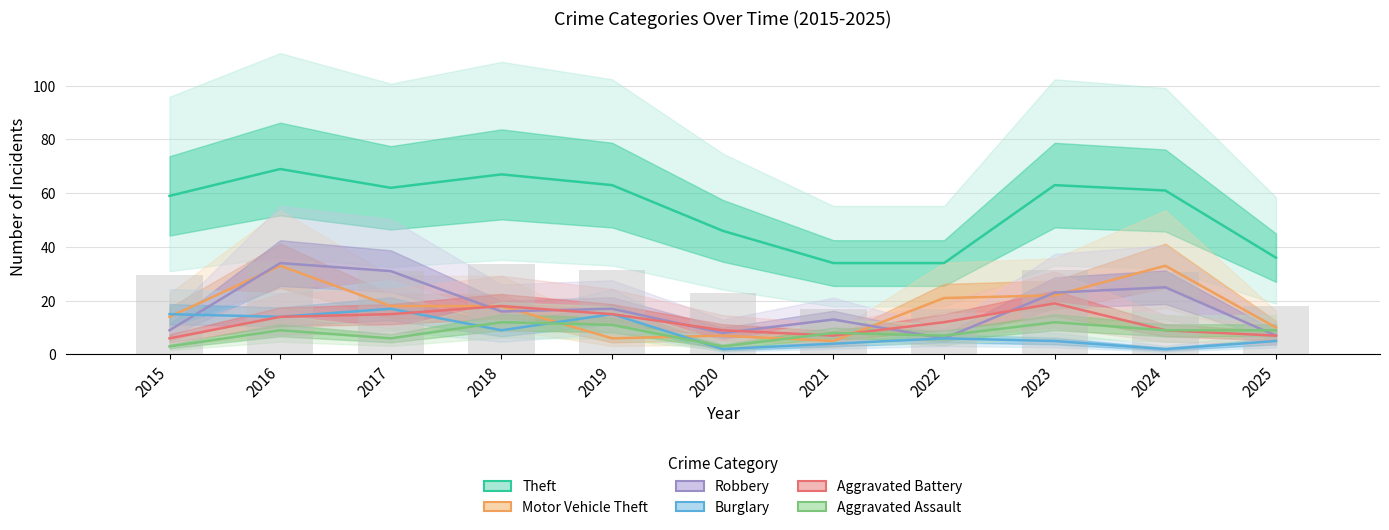

The Theft series shows 61 at 2024. True or false?

True